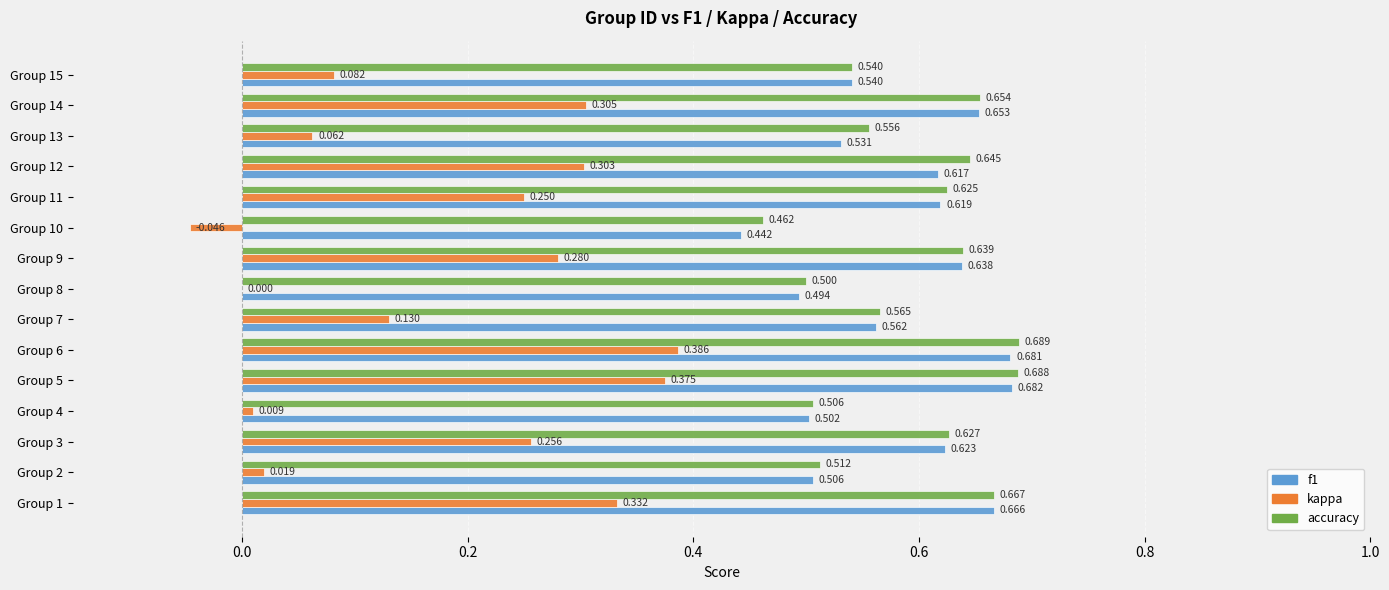

Which series changed the most between Group 6 and Group 9?

kappa